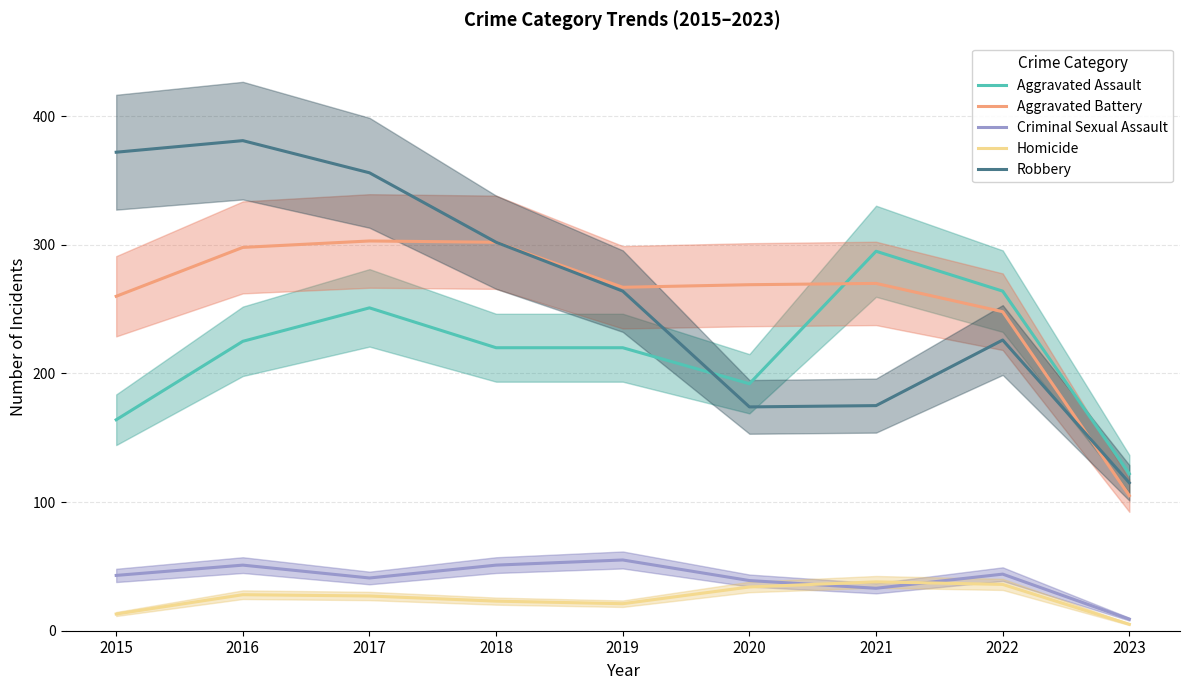

What are all the series names shown in the legend?

Aggravated Assault, Aggravated Battery, Criminal Sexual Assault, Homicide, Robbery